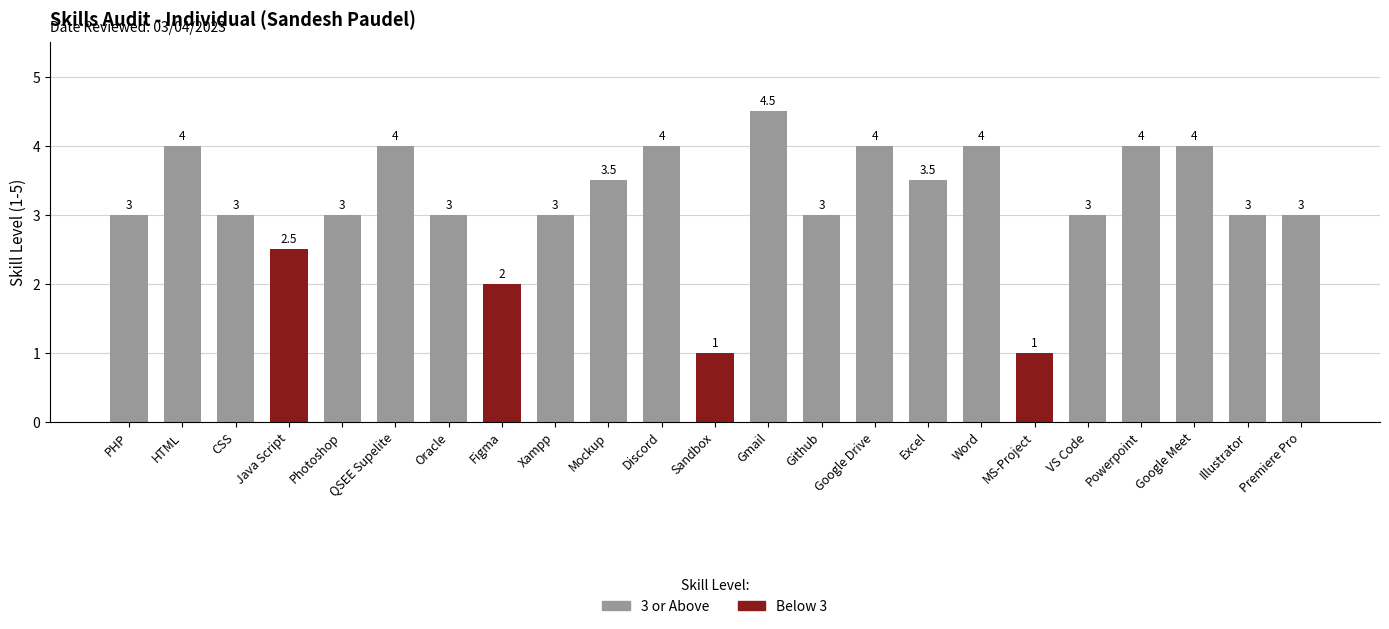

Which has a higher value, Figma or Oracle?

Oracle